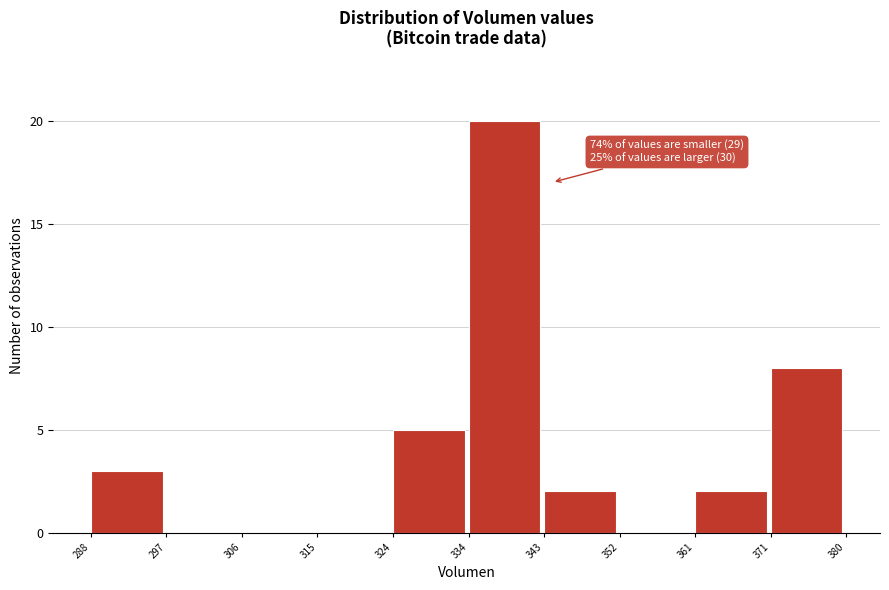

Over which range of the x-axis is the bar tallest?

334 to 343